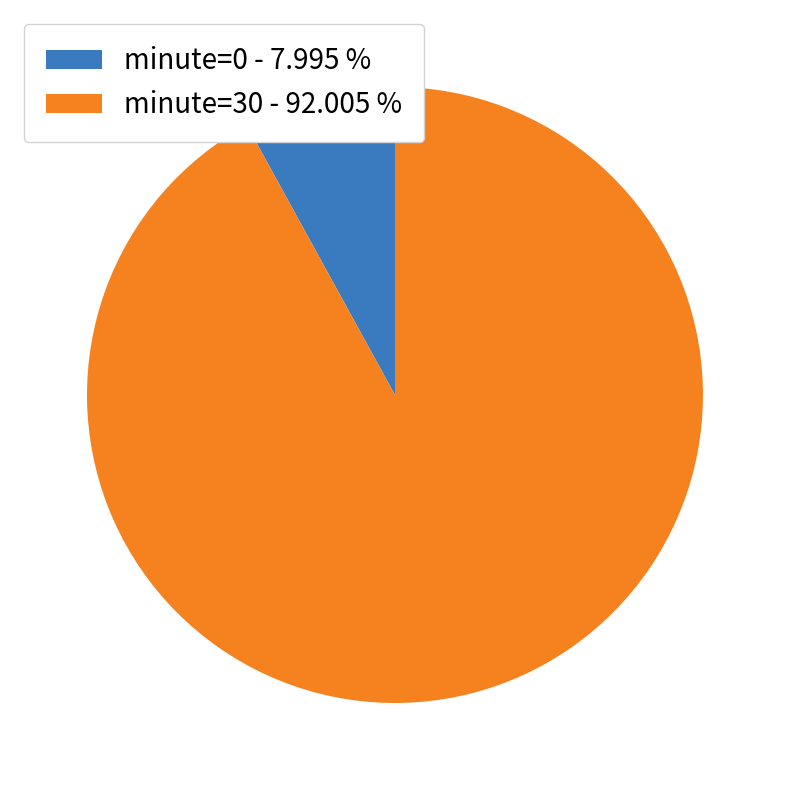

Count the number of slices in the pie.

2